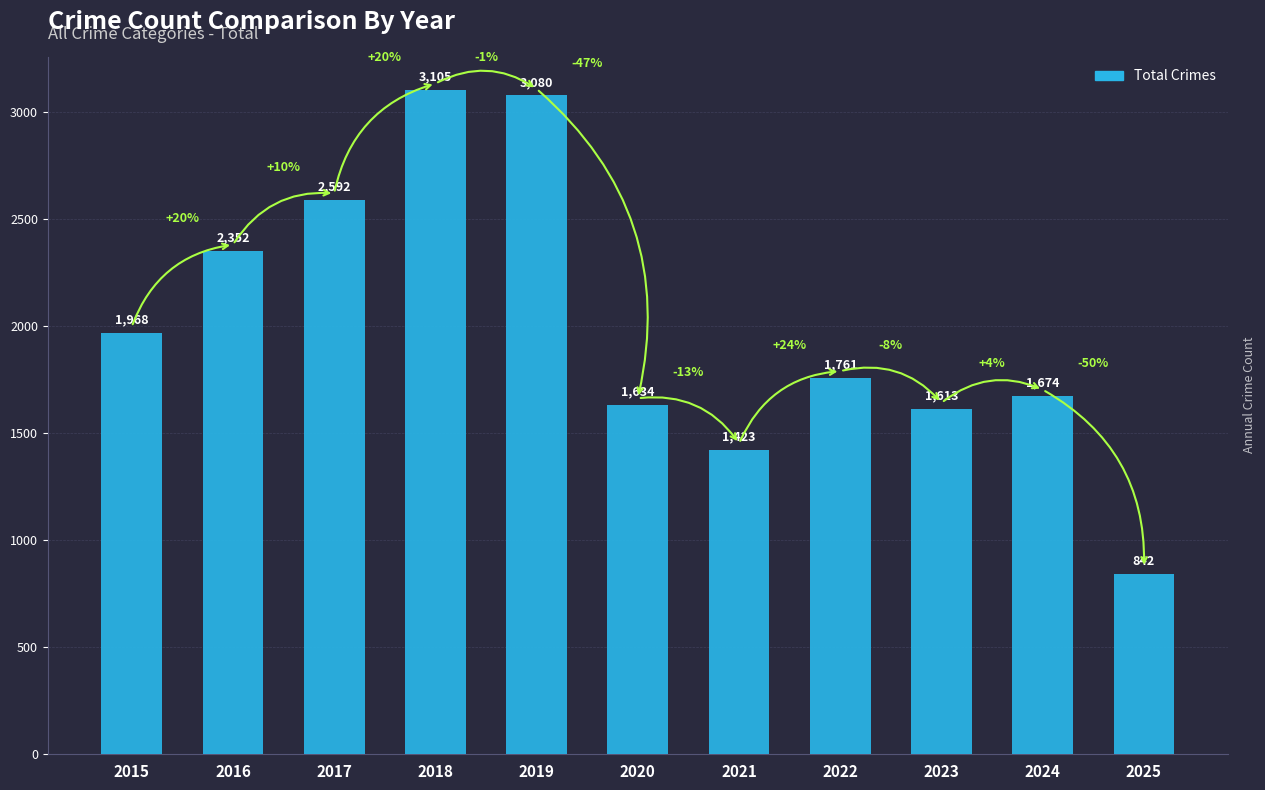

What is the difference between the values at 2021 and 2023?

190